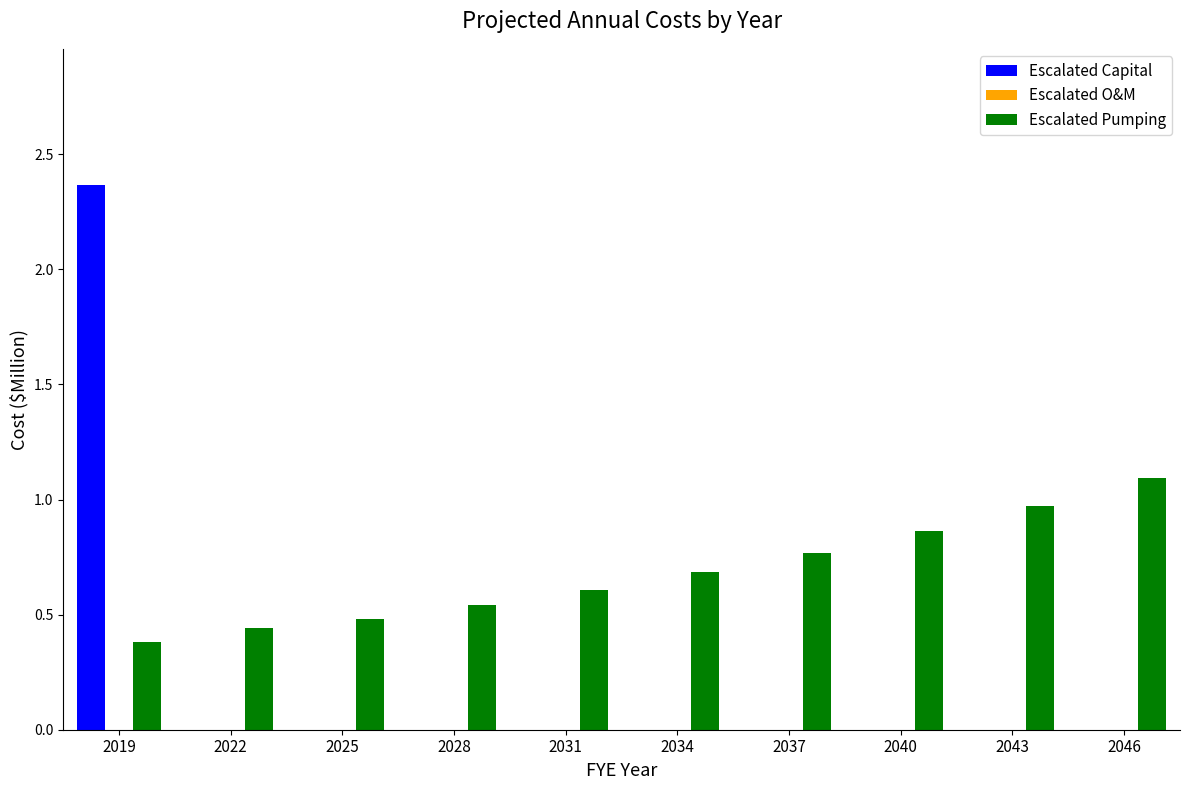

How many data points does each series have?

10